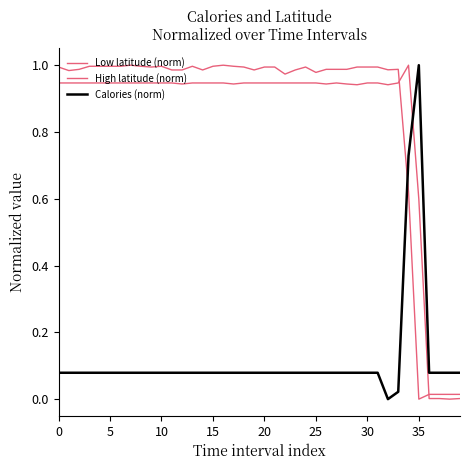

How many lines are shown in the chart?

3